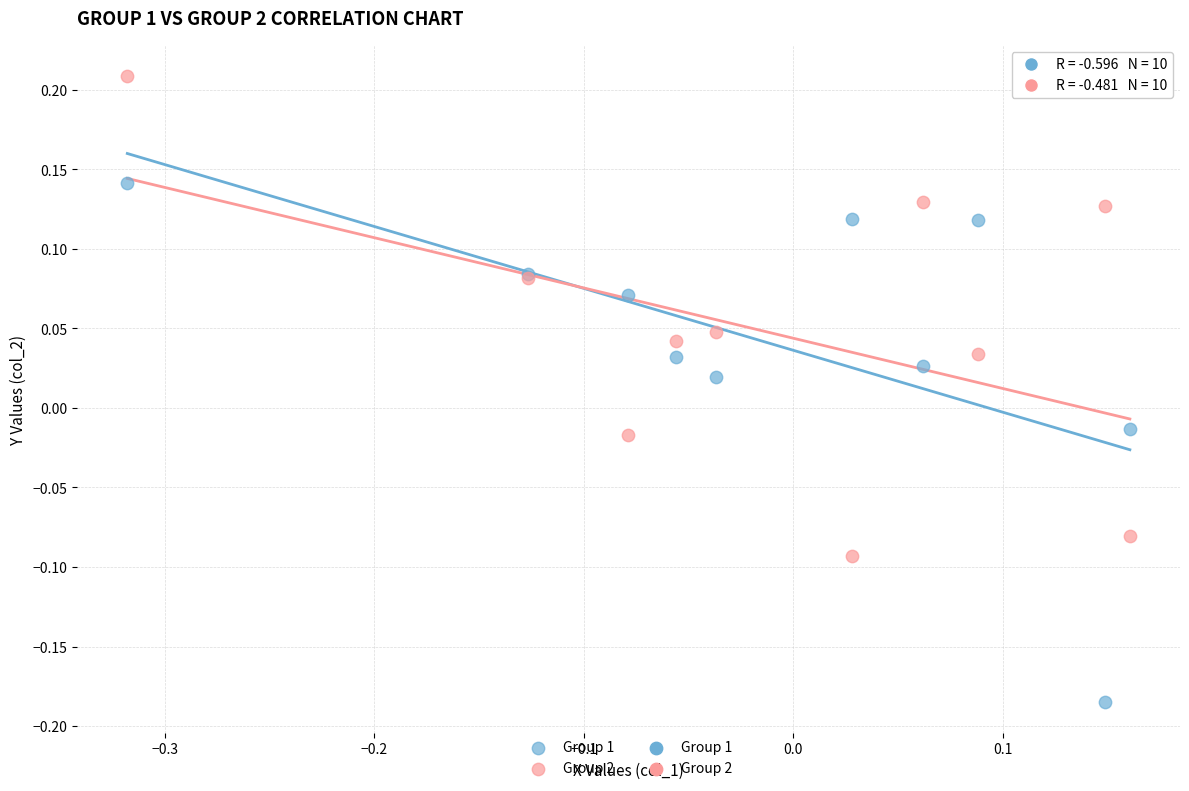

Which series has the widest spread of Y values?

Group 1